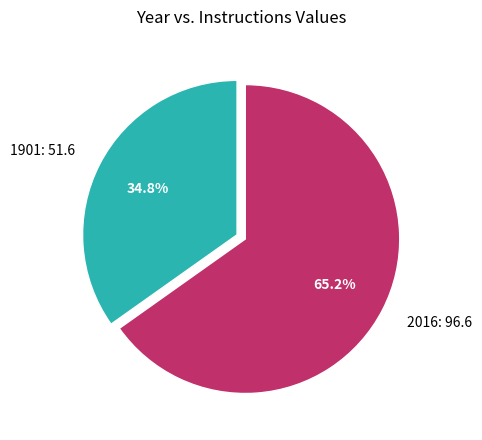

What portion of the pie excludes 2016?

34.8%